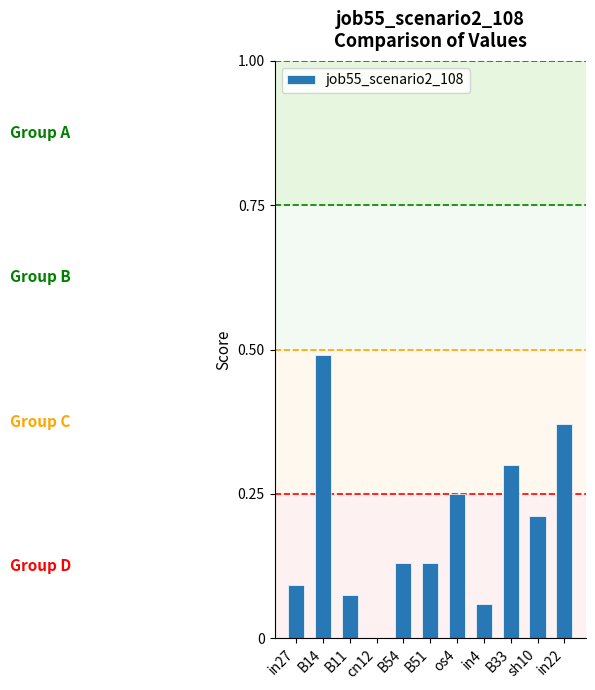

What is the sum of all values?

2.1